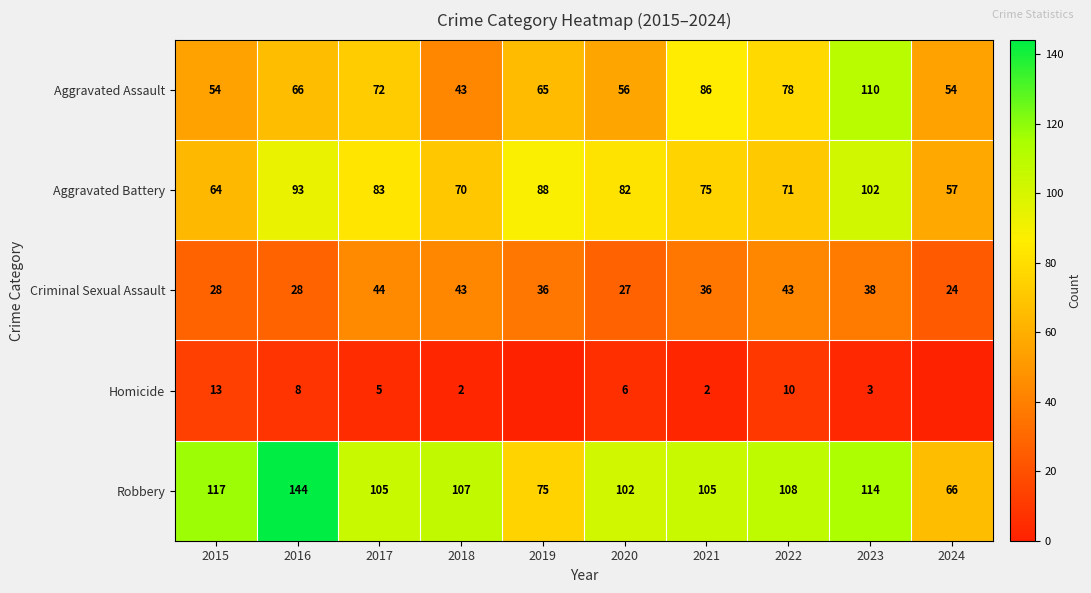

What is the average value of the Robbery series?

104